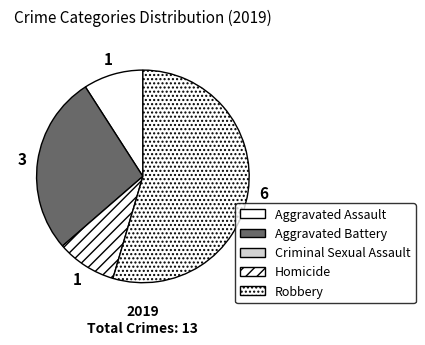

How many slices are in this pie chart?

4